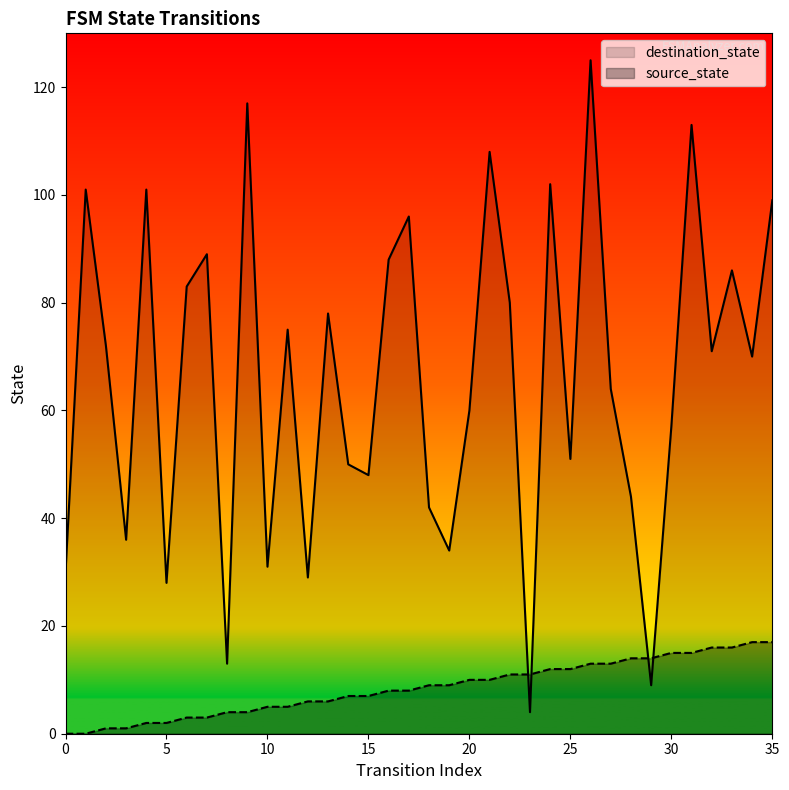

What is the difference between the maximum and minimum values in the source_state series?

17